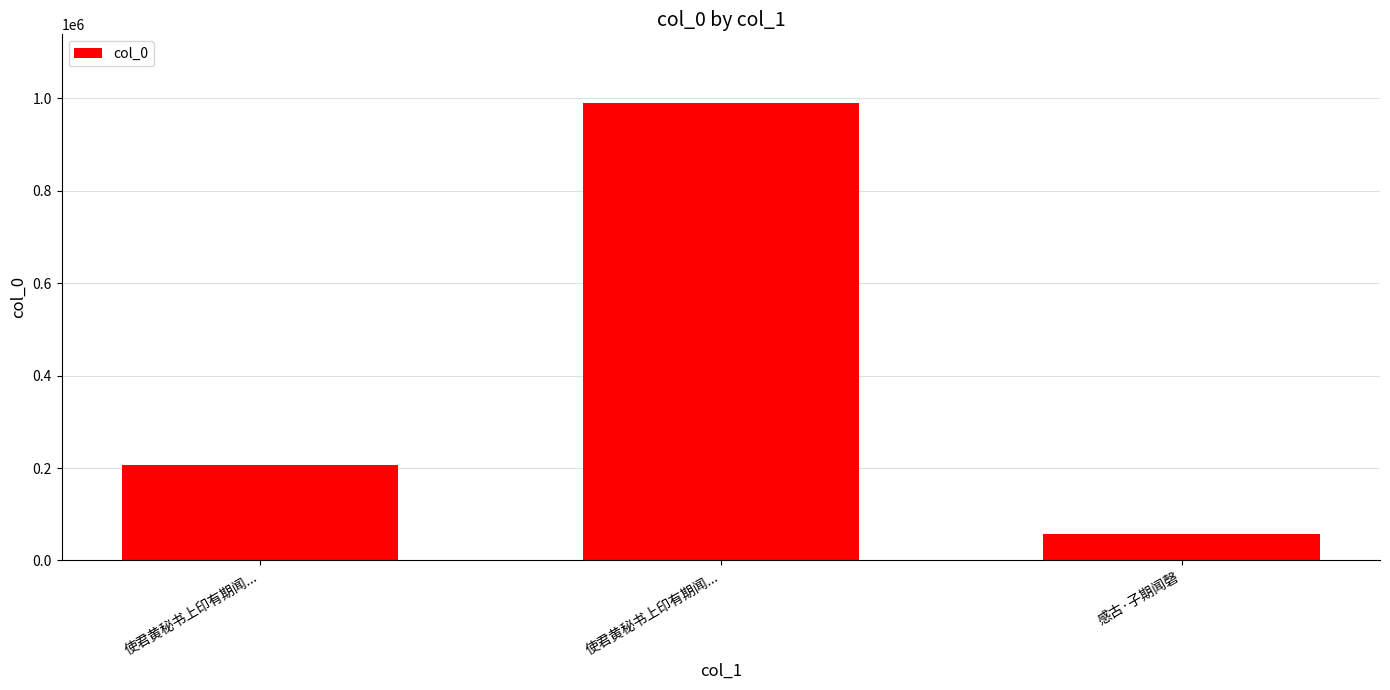

Are the bars horizontal?

No